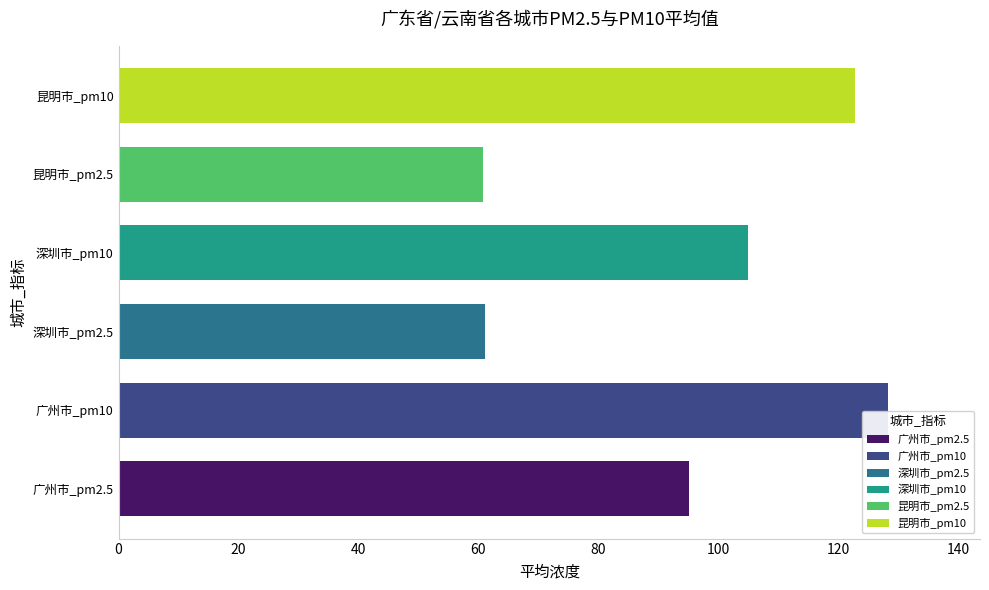

What are all the series names shown in the legend?

广州市_pm2.5, 广州市_pm10, 深圳市_pm2.5, 深圳市_pm10, 昆明市_pm2.5, 昆明市_pm10